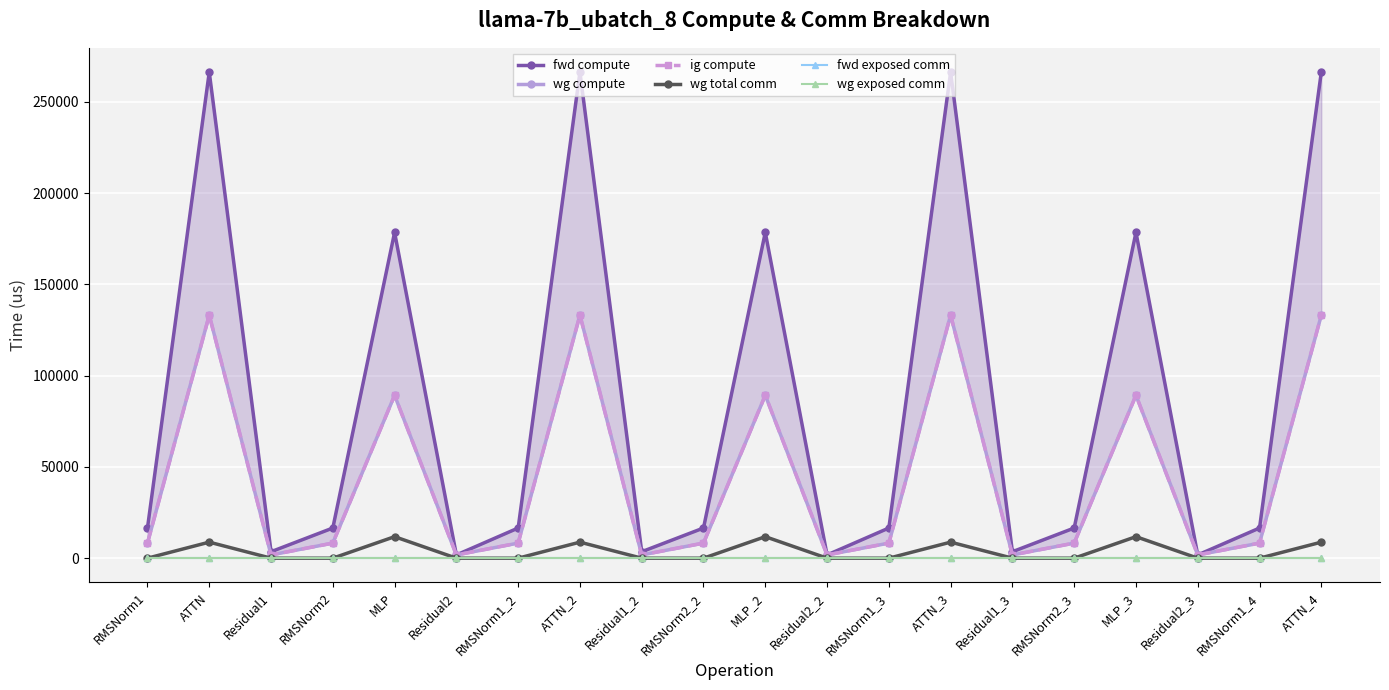

How many lines are shown in the chart?

6